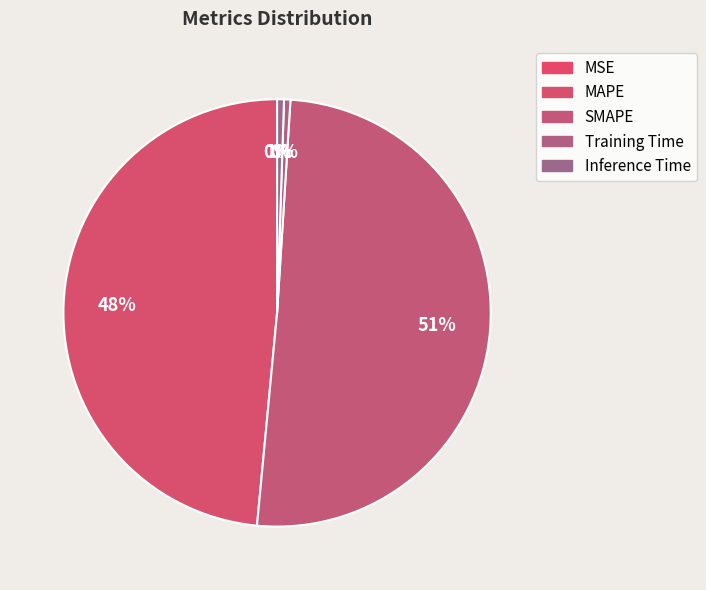

Does any single category account for the majority?

Yes